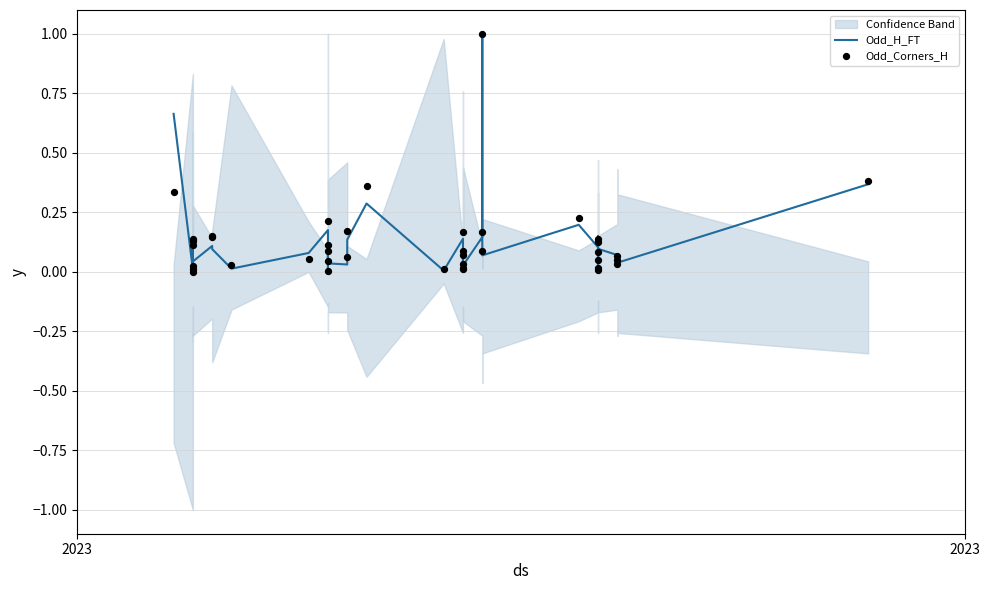

Which series has the widest spread of Y values?

Odd_H_FT